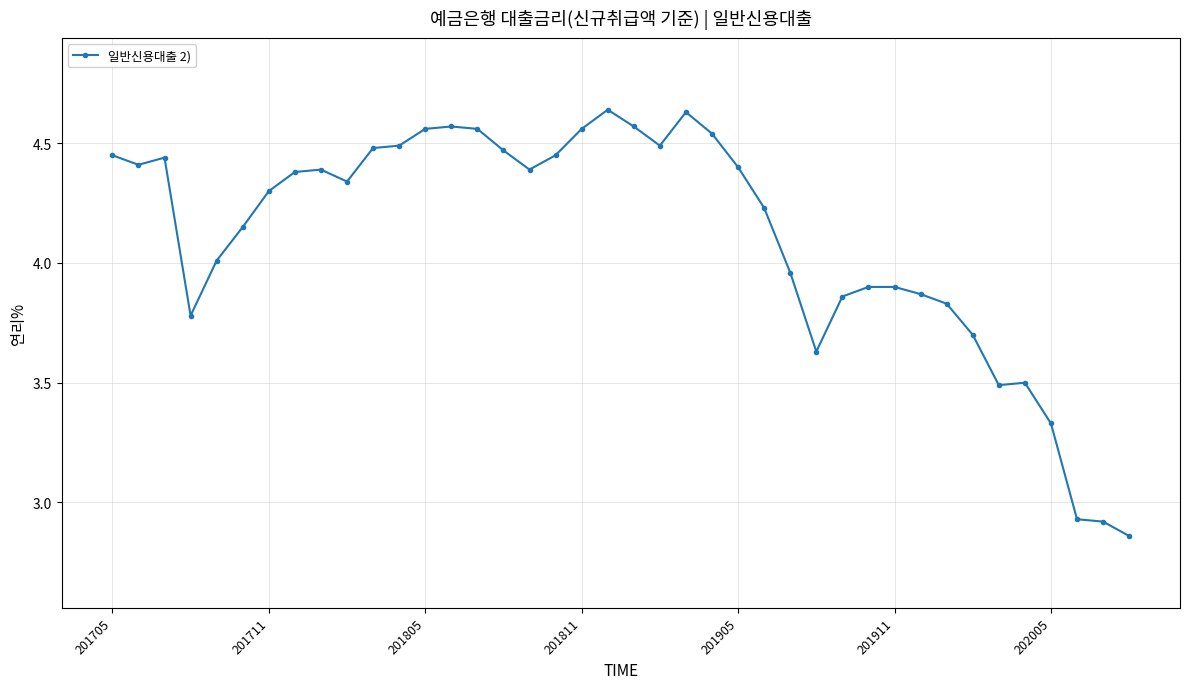

What is the difference between the maximum and minimum values?

1.8